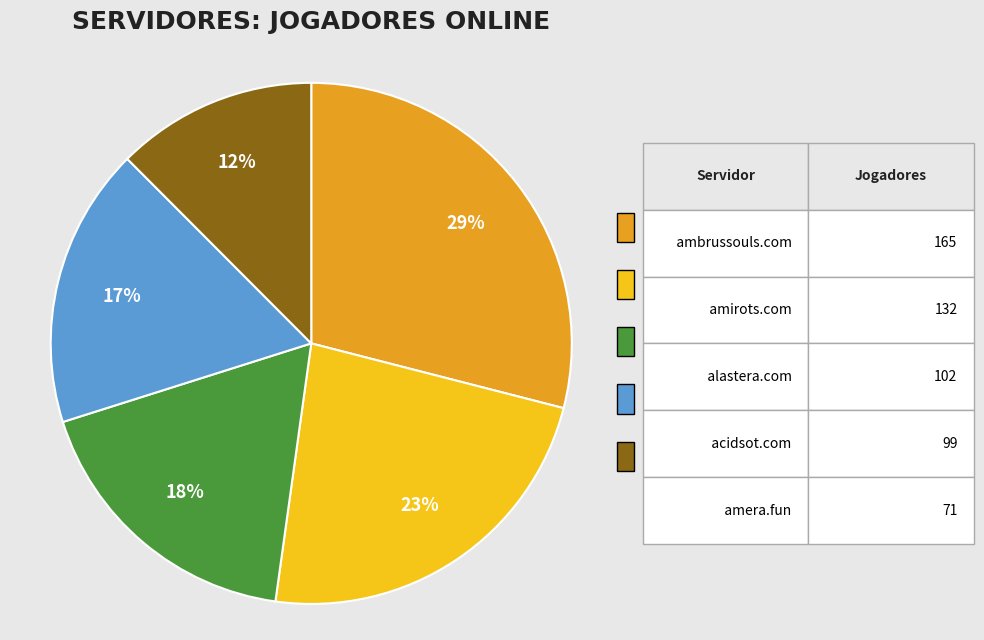

Does any single category account for the majority?

No